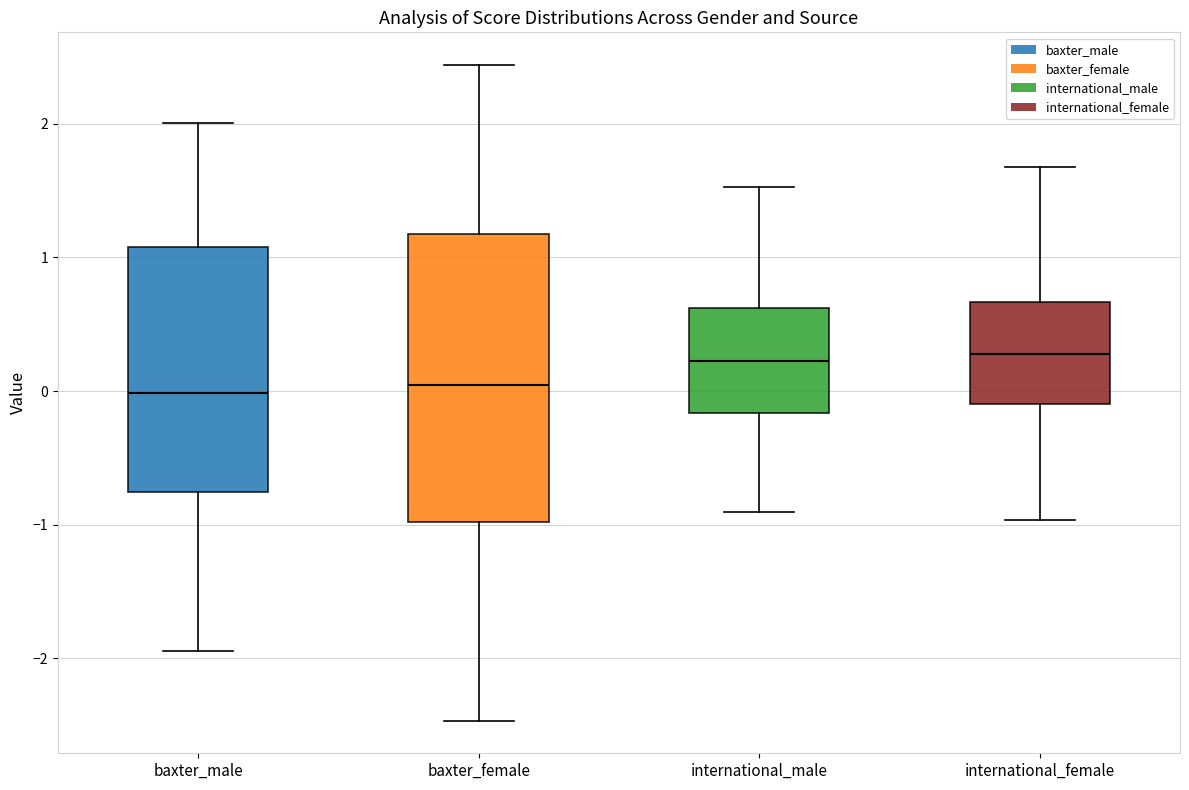

Reading left to right, read every box against the y-axis: the position of its median line, the range the box covers, and the ends of its whiskers. The values are not printed on the chart, so give them approximately, as read against the axis.

baxter_male: median 0.0, box -0.8 to 1.1, whiskers -1.9 to 2.0
baxter_female: median 0.0, box -1.0 to 1.2, whiskers -2.5 to 2.4
international_male: median 0.2, box -0.2 to 0.6, whiskers -0.9 to 1.5
international_female: median 0.3, box -0.1 to 0.7, whiskers -1.0 to 1.7